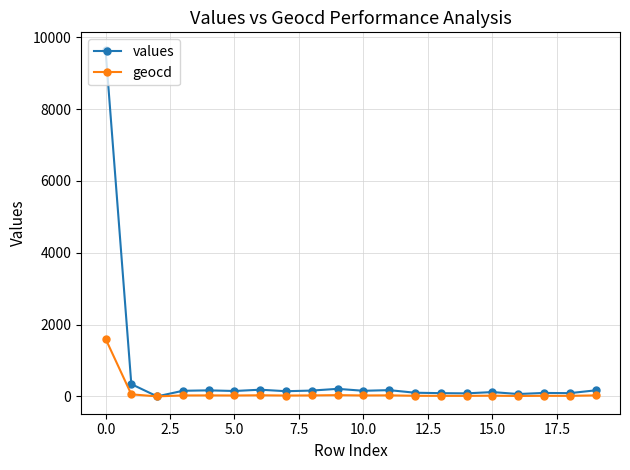

Rank the series by their average value, from highest to lowest.

values, geocd